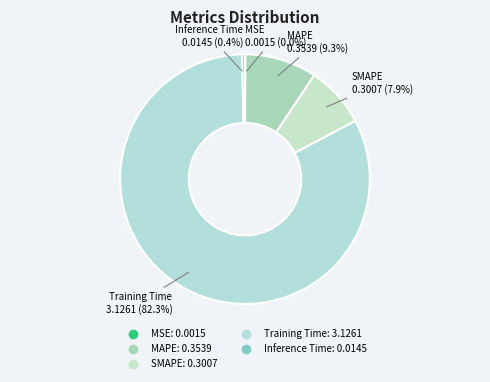

To the nearest percent, what is the difference between the largest and smallest slice percentages?

82%